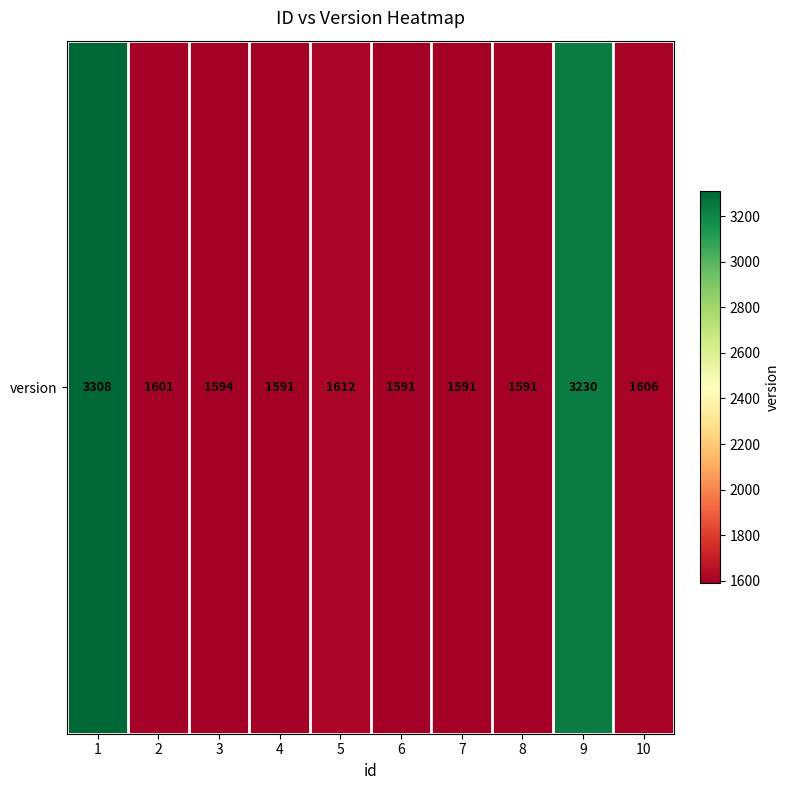

List the labels in order of value, smallest first.

4, 6, 7, 8, 3, 2, 10, 5, 9, 1